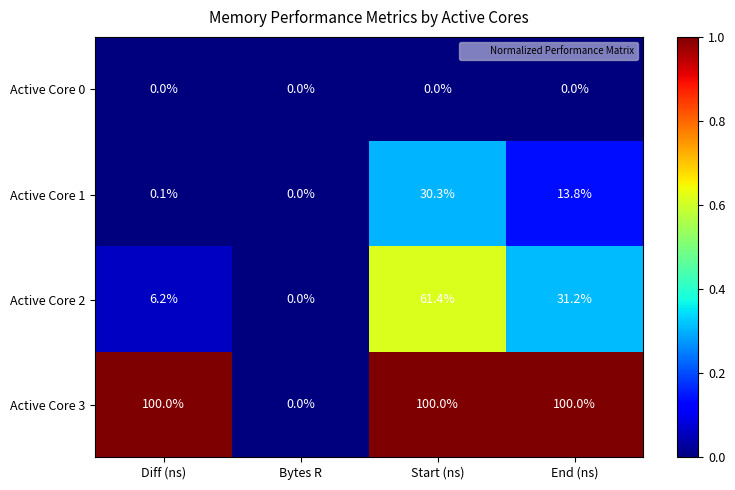

At which category is the sum across all series the highest?

Start (ns)